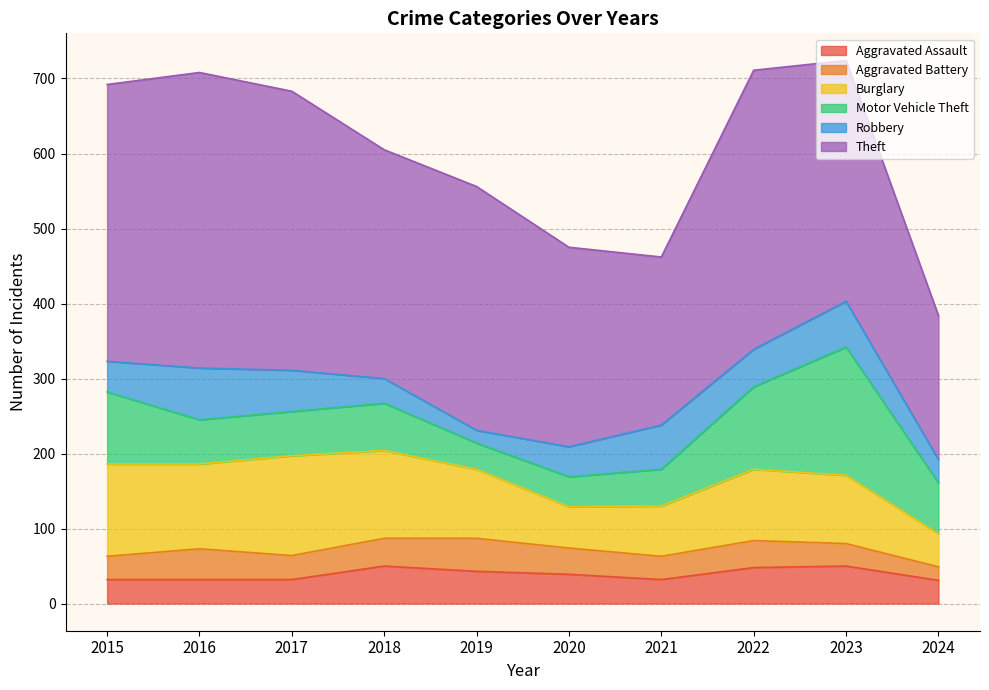

How many times do Burglary and Motor Vehicle Theft cross each other?

1